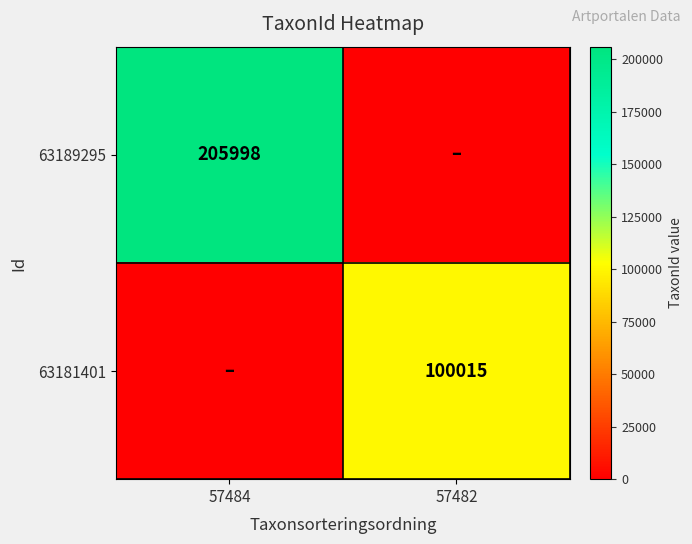

How many categories are shown in the chart?

2